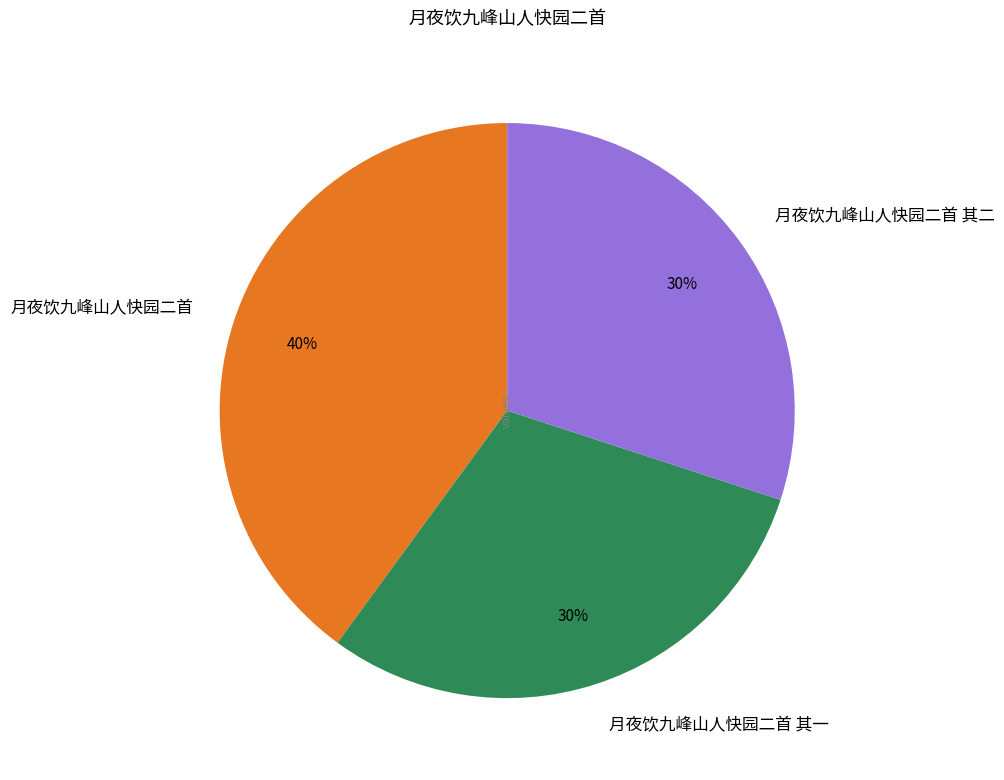

Is it true that 月夜饮九峰山人快园二首 其二 is 30% of the pie?

True